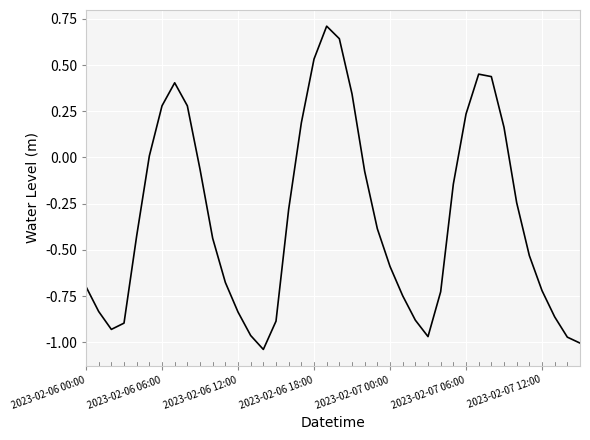

How many categories are shown in the chart?

40